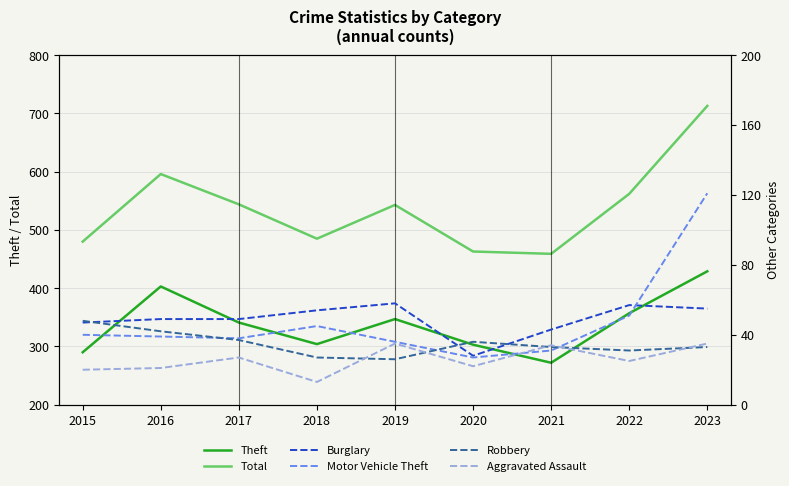

Which has a higher value, 2021 or 2018?

2018